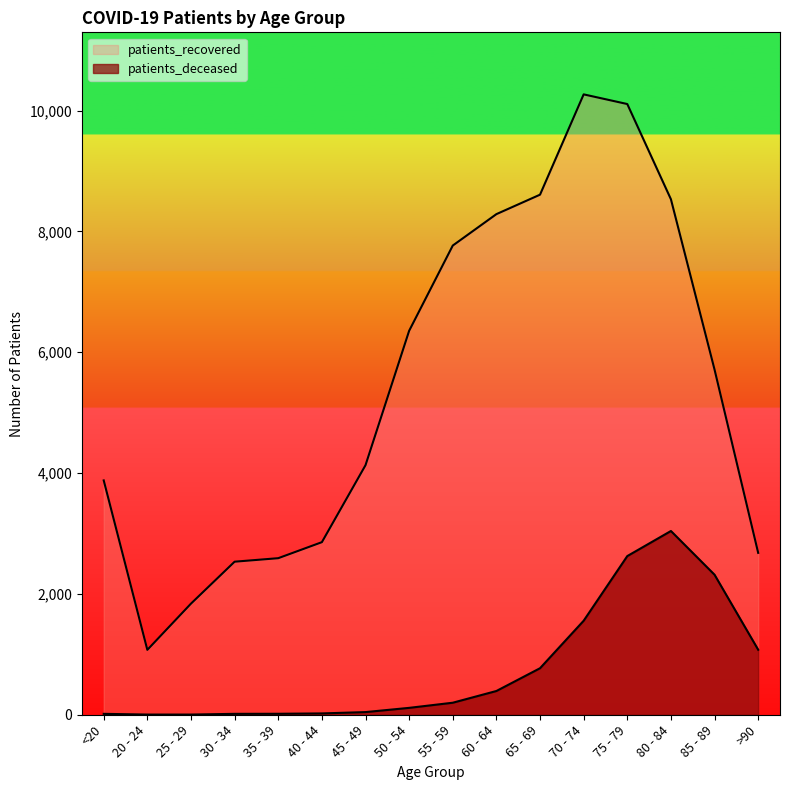

How many lines are shown in the chart?

2